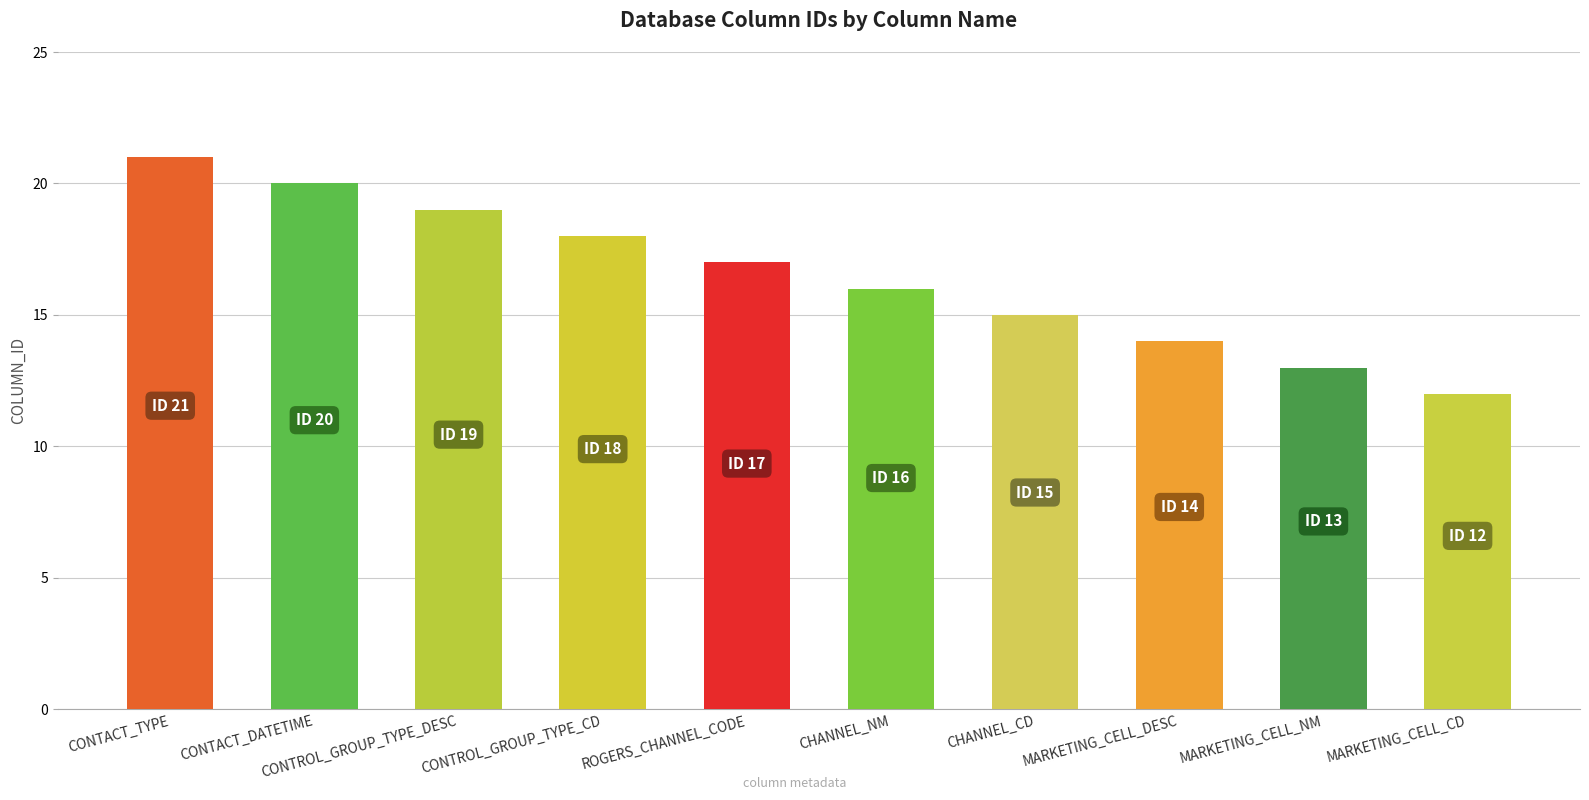

Rank the categories by value from highest to lowest.

CONTACT_TYPE, CONTACT_DATETIME, CONTROL_GROUP_TYPE_DESC, CONTROL_GROUP_TYPE_CD, ROGERS_CHANNEL_CODE, CHANNEL_NM, CHANNEL_CD, MARKETING_CELL_DESC, MARKETING_CELL_NM, MARKETING_CELL_CD